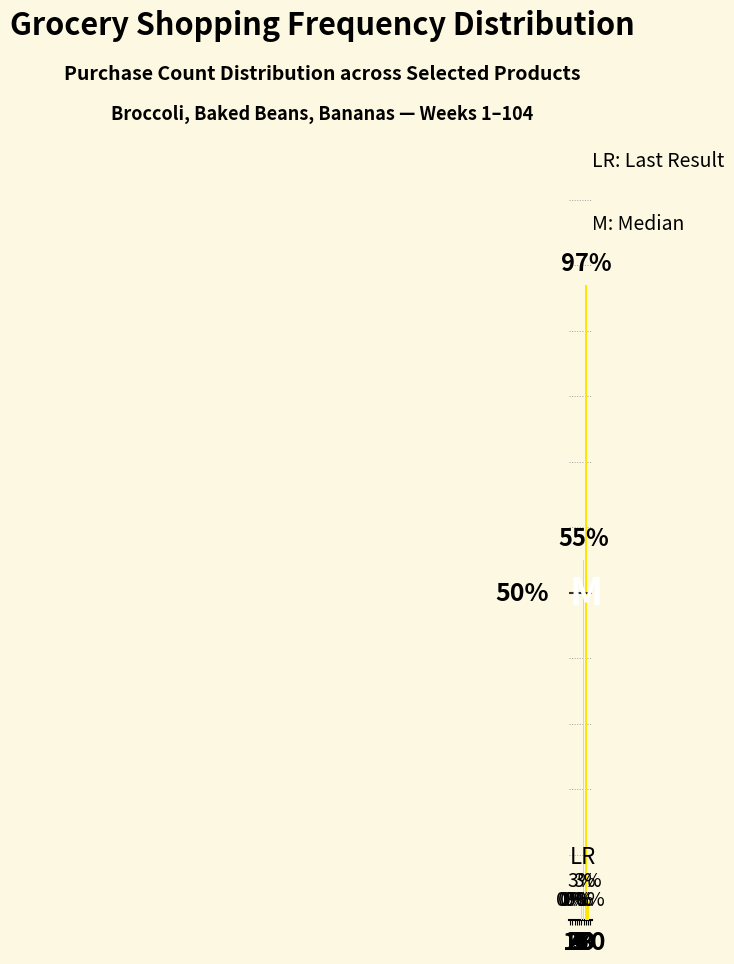

Reading left to right, what are all the values shown in this chart?

0	0	0	0	0	3	55	97	3	0